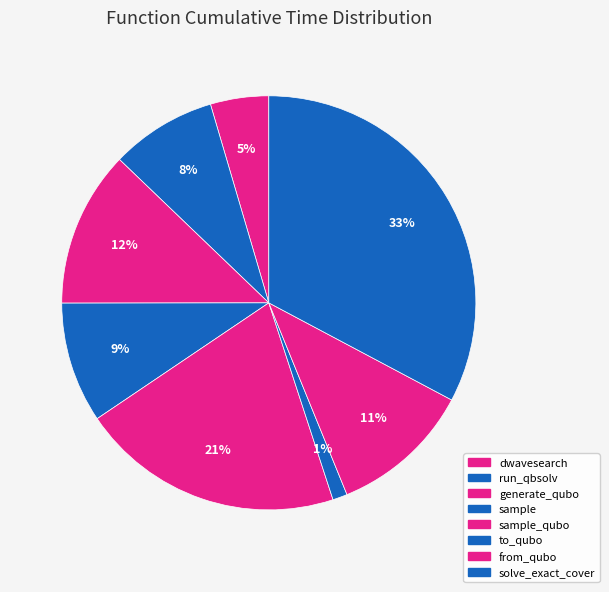

How many segments does this pie chart have?

8